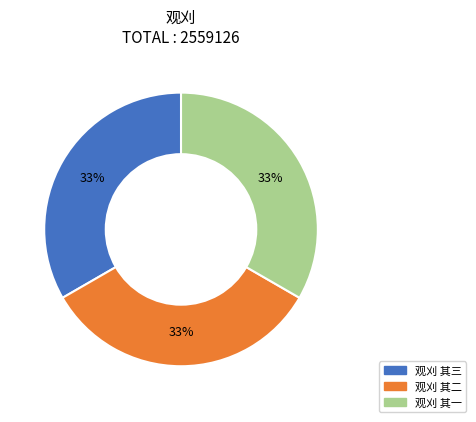

Approximately how many times larger is the value at 观刈 其一 compared to 观刈 其三?

1.0